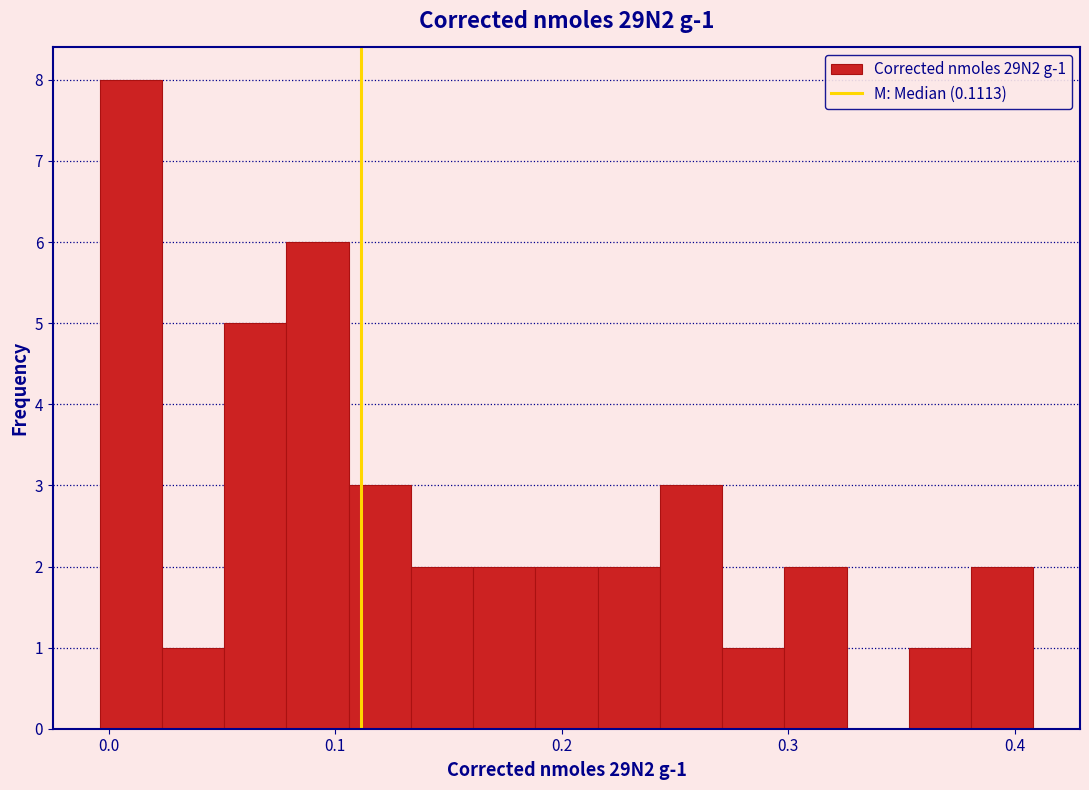

Around what value on the x-axis is the tallest bar? Give the approximate position of its centre, as read against the axis.

0.01